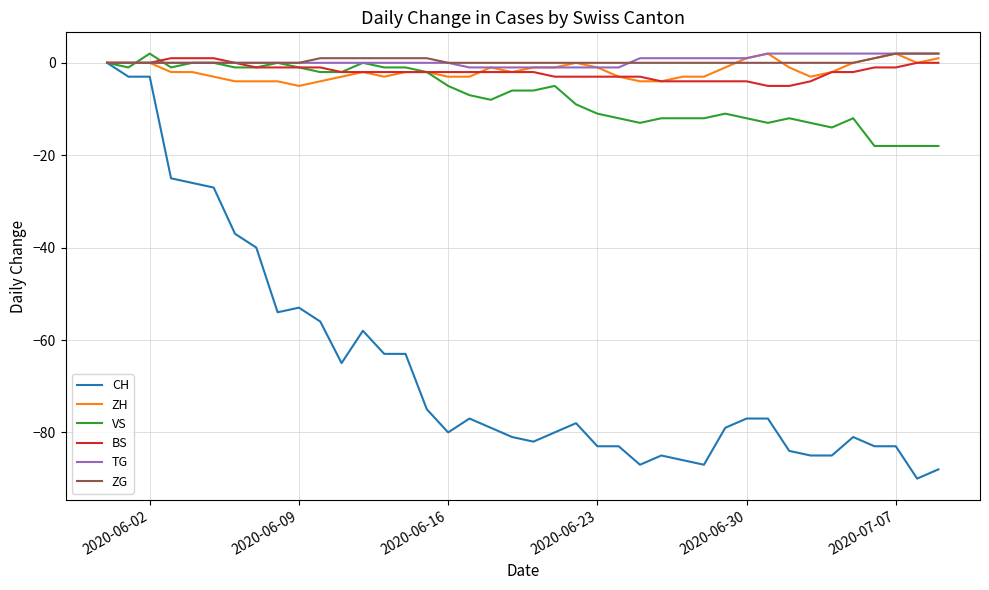

Which series has the widest spread of values?

CH